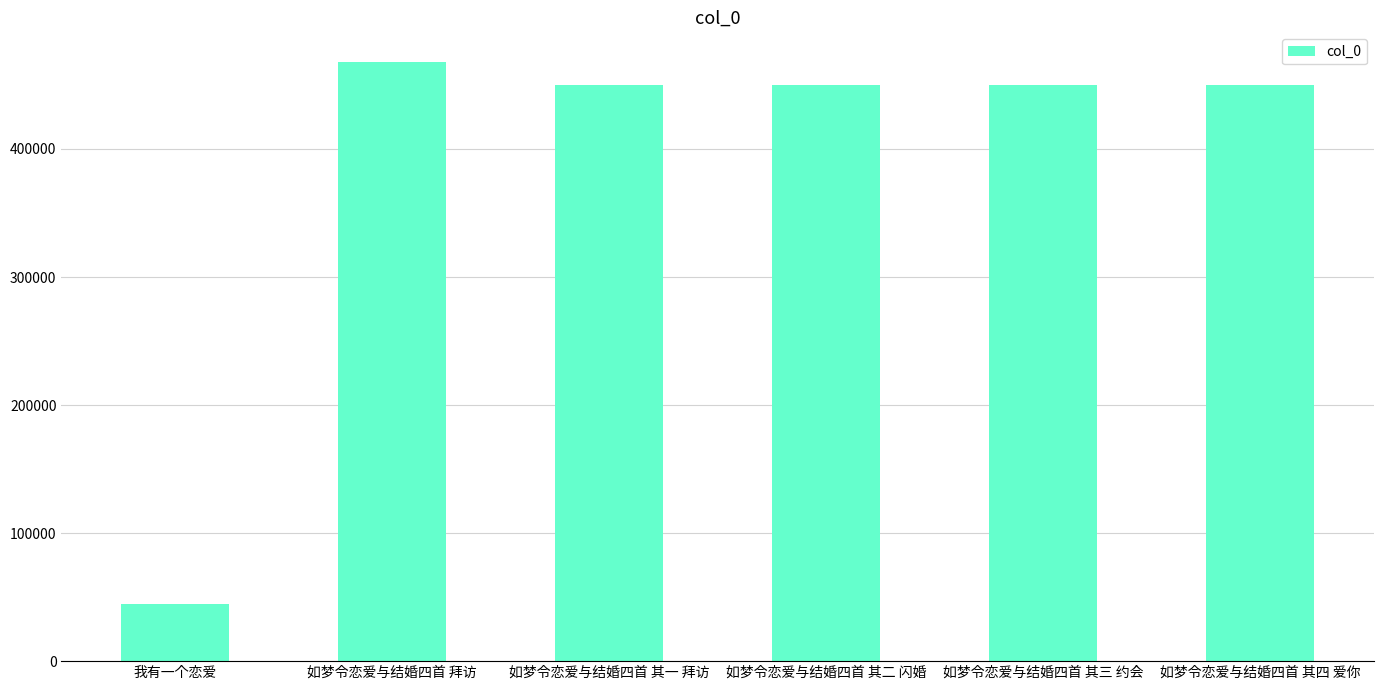

What is the maximum value shown in the chart?

467720